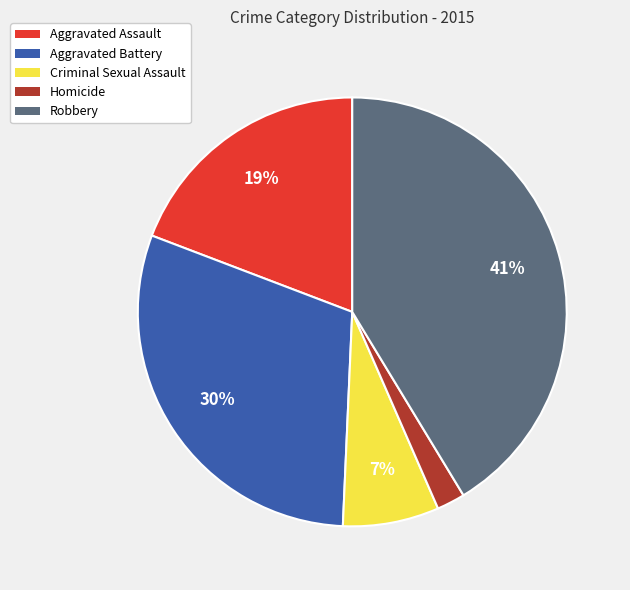

Which slice is the smallest?

Homicide